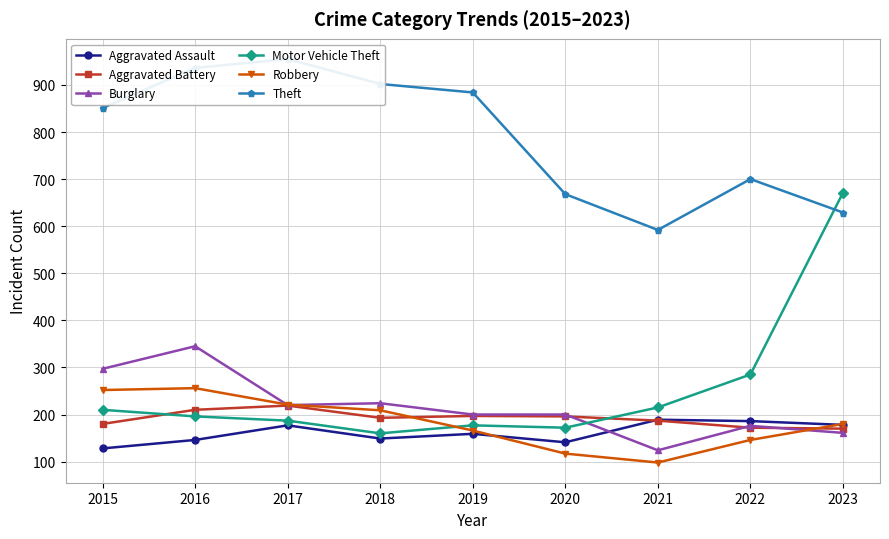

What is the maximum value shown in the chart?

955